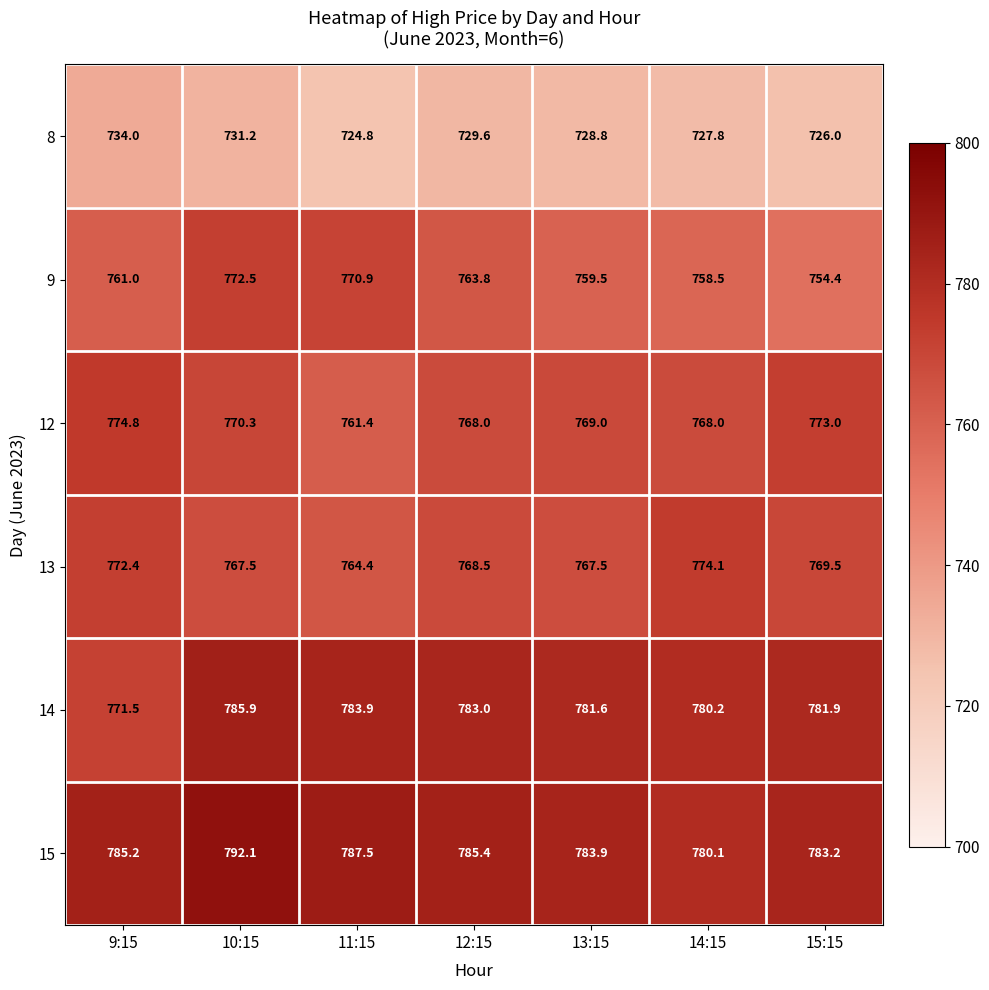

The 12 series shows 768.0 at 12:15. True or false?

True